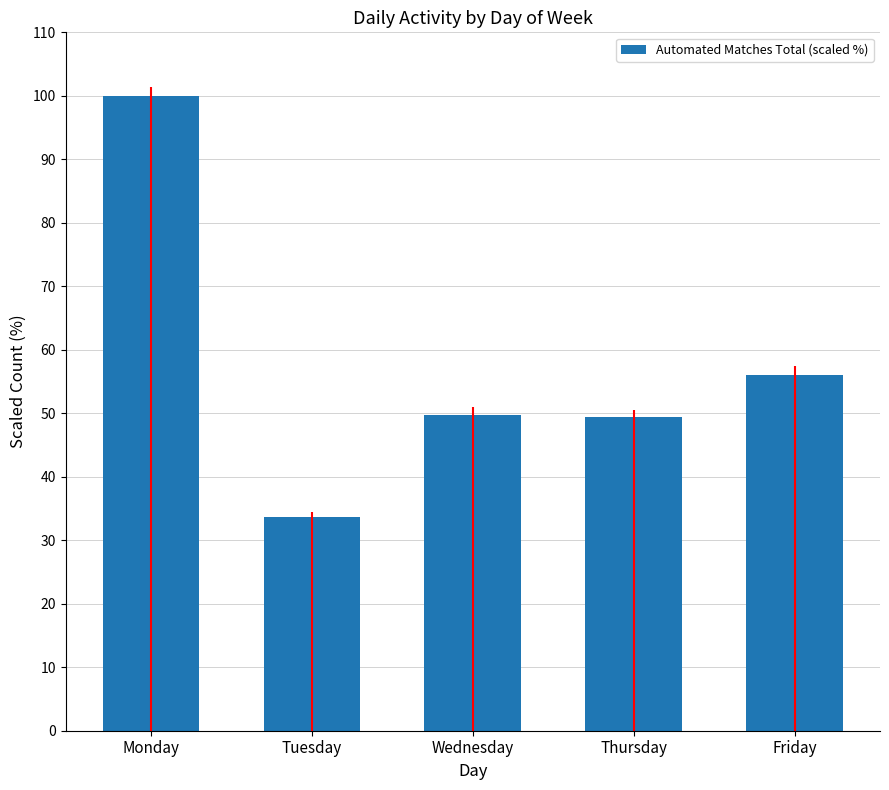

Are the bars grouped side by side (vs. stacked)?

No